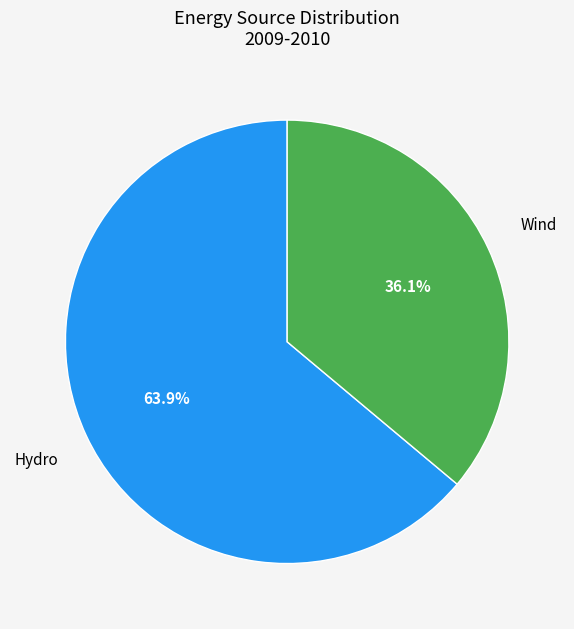

Which slice is the largest?

Hydro